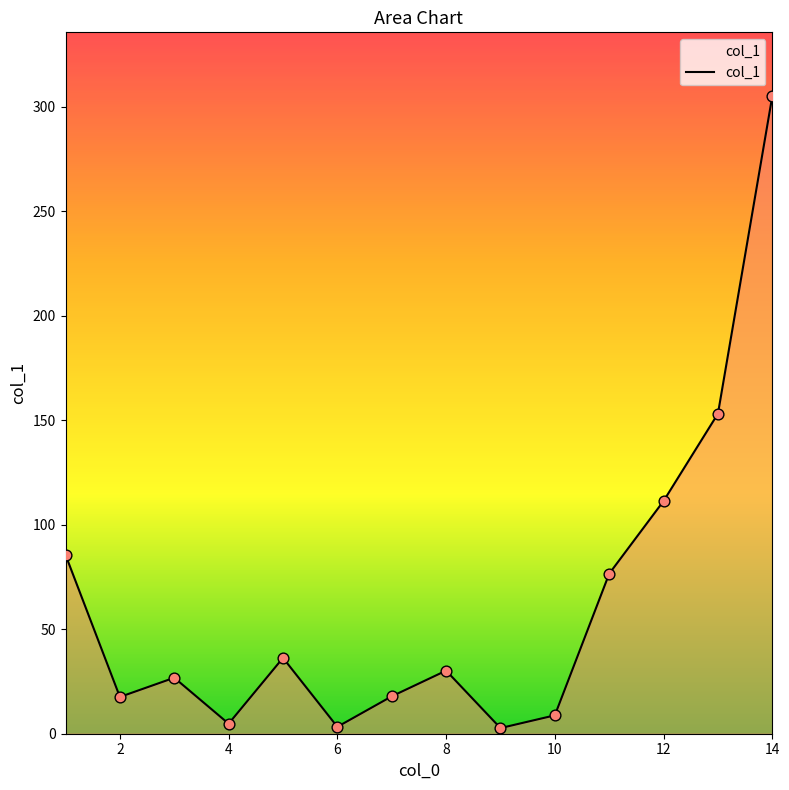

What is the difference between the maximum and minimum values?

302.5